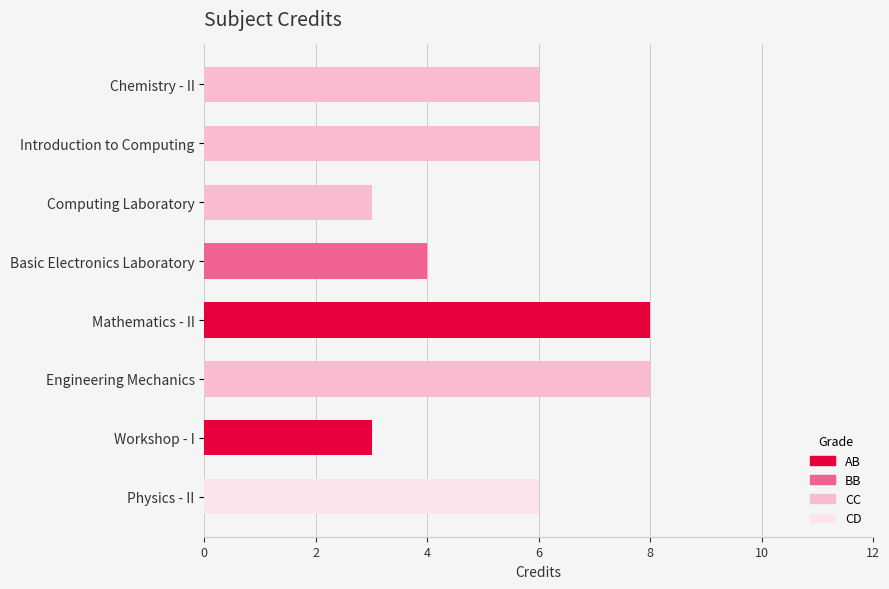

Is it true that the value at Chemistry - II is 2?

False